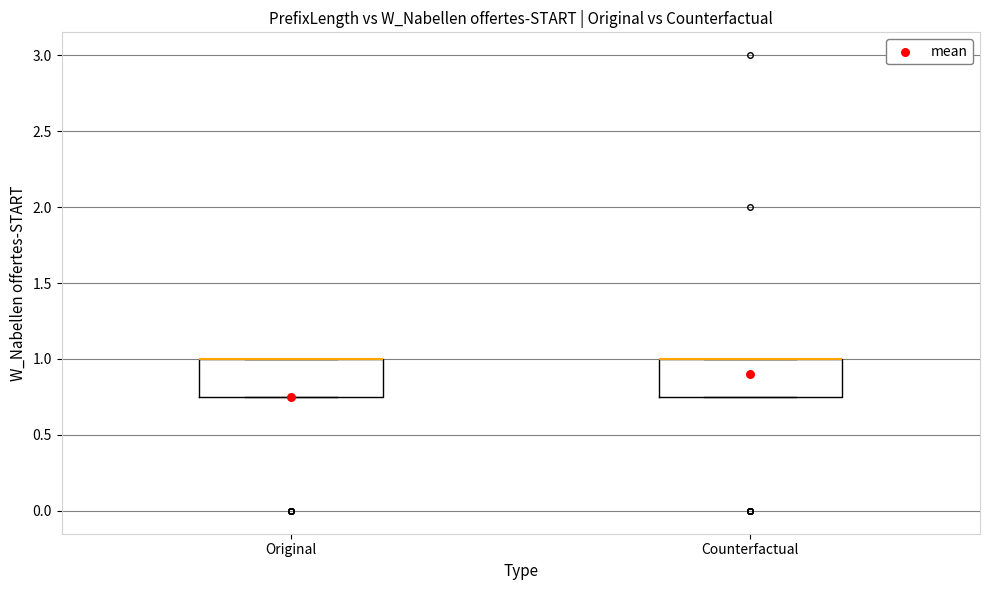

Reading left to right, read every box against the y-axis: the position of its median line, the range the box covers, and the ends of its whiskers. The values are not printed on the chart, so give them approximately, as read against the axis.

Original: median 1.00 (drawn on the box's upper edge), box 0.75 to 1.00, whiskers 0.75 to 1.00
Counterfactual: median 1.00 (drawn on the box's upper edge), box 0.75 to 1.00, whiskers 0.75 to 1.00